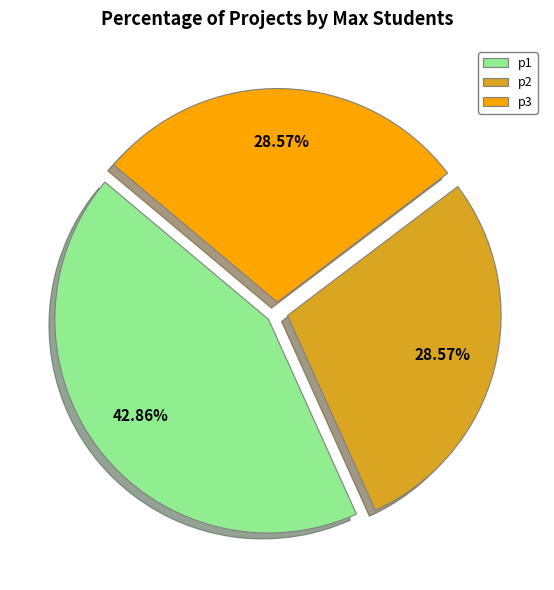

How many slices are in this pie chart?

3